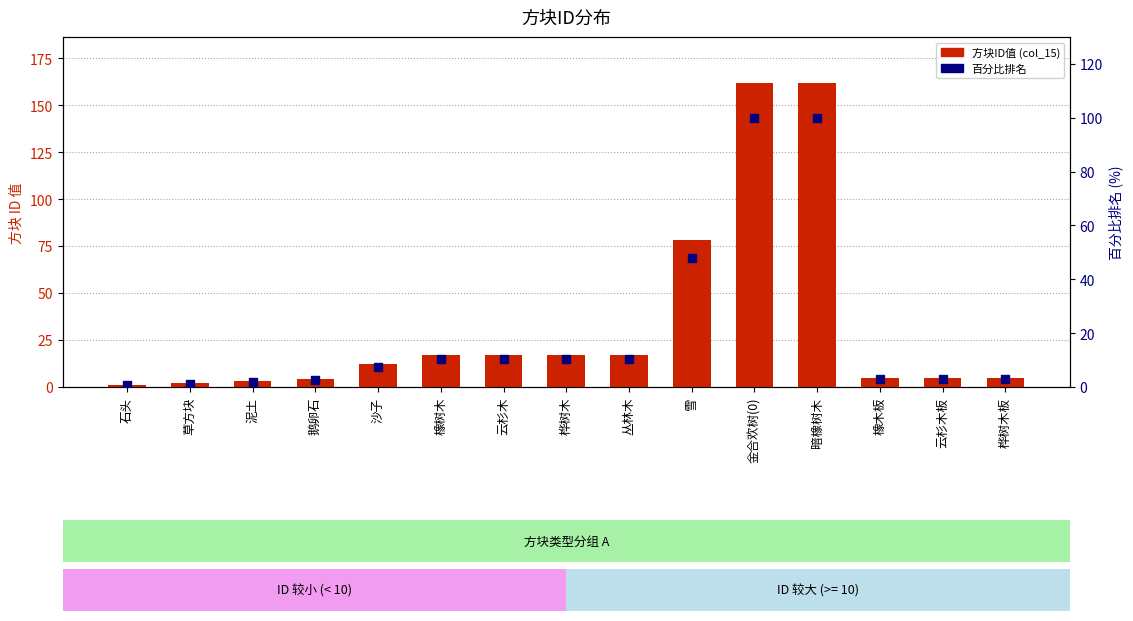

At how many categories does at least one series exceed 56?

3